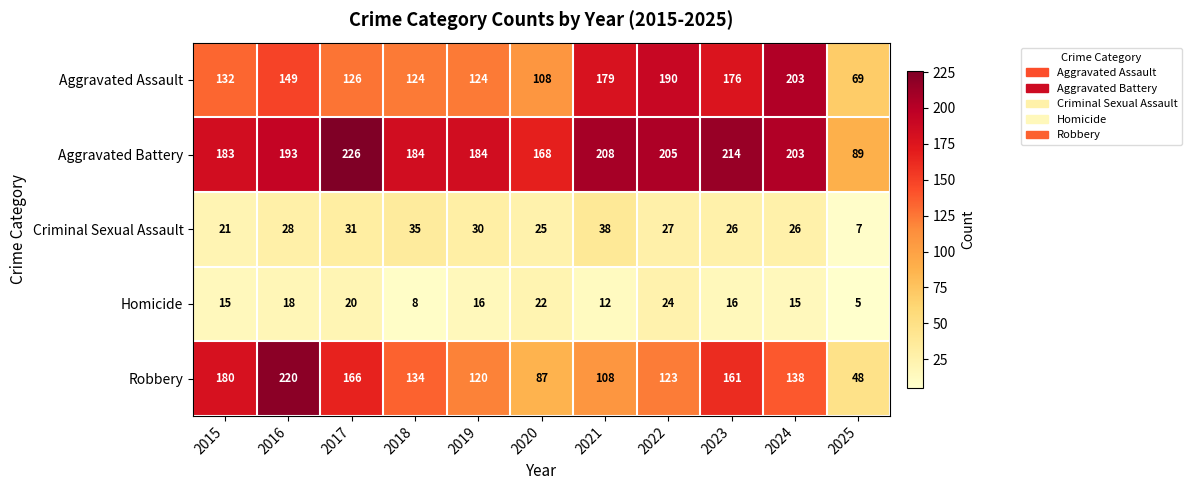

What is the highest value of the Homicide series?

24